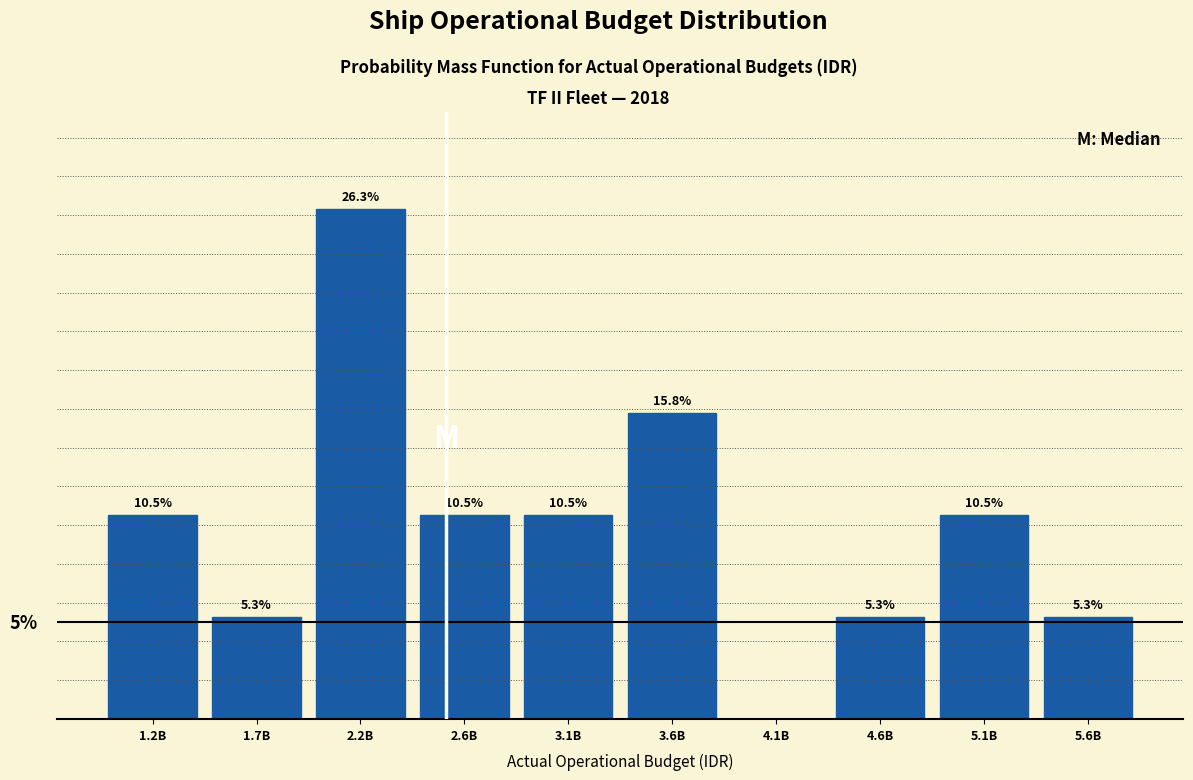

Which category has the highest value across all series?

2.2B